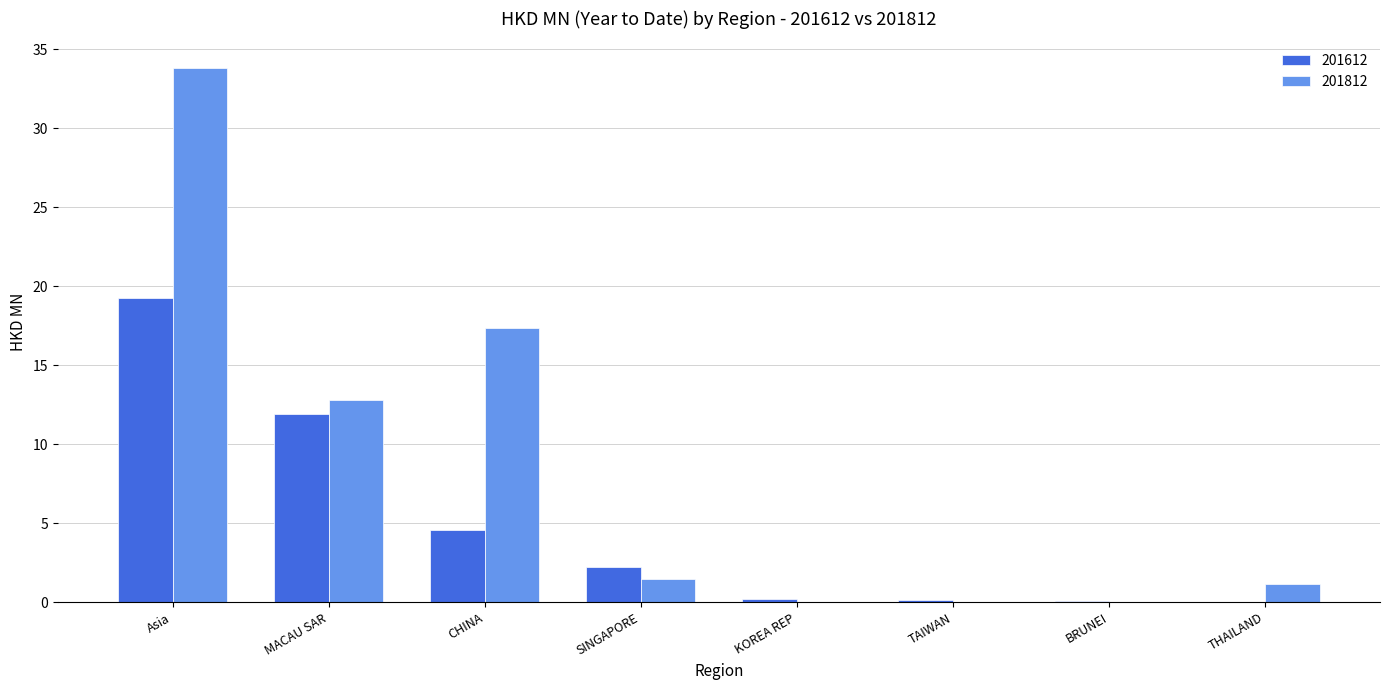

Between MACAU SAR and TAIWAN, which series saw the biggest shift?

201812